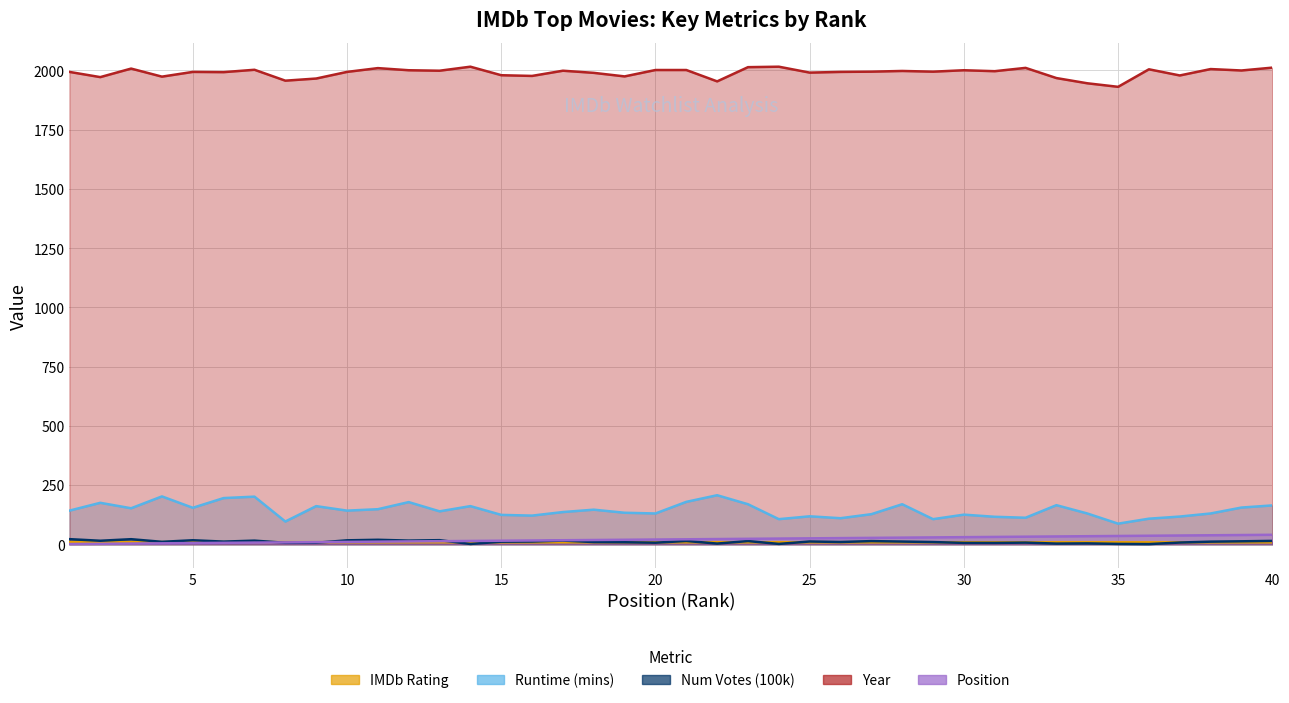

How many data points does each series have?

40